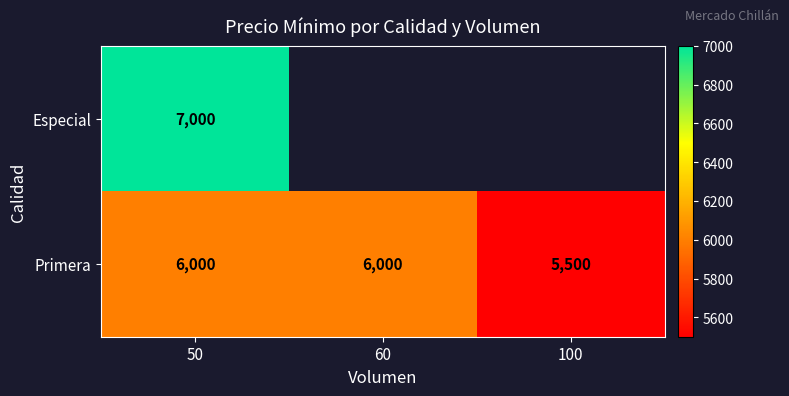

At which category is the sum across all series the highest?

50